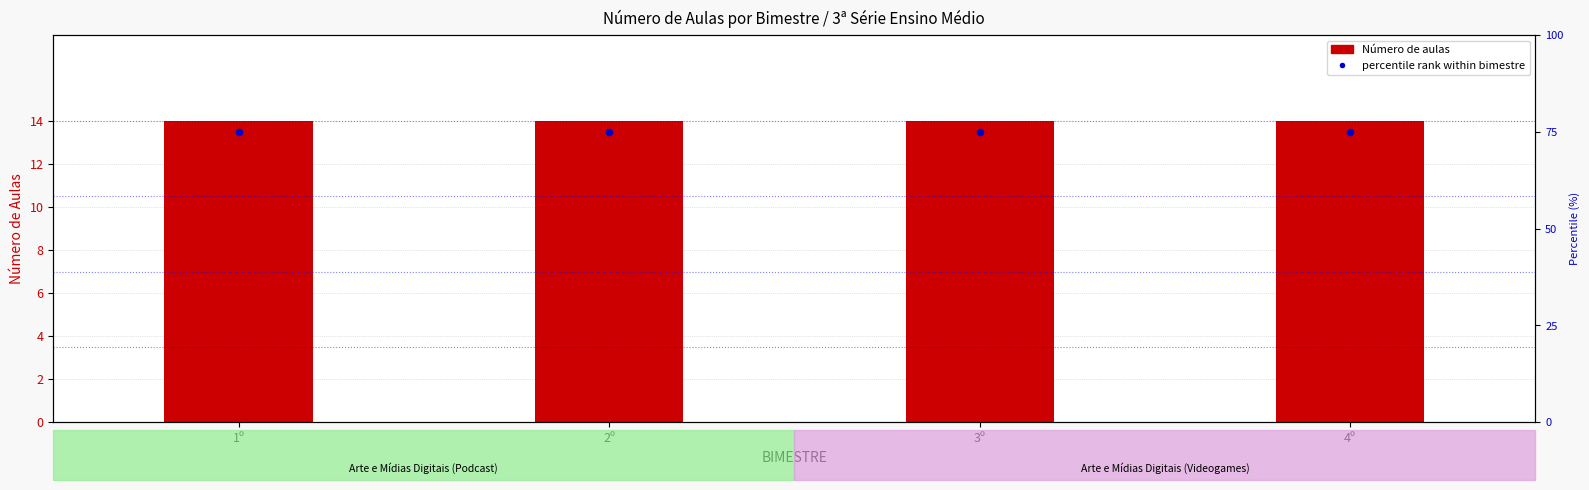

Is the value of percentile rank within bimestre at 1º greater than the value of AULA count at 3º?

Yes